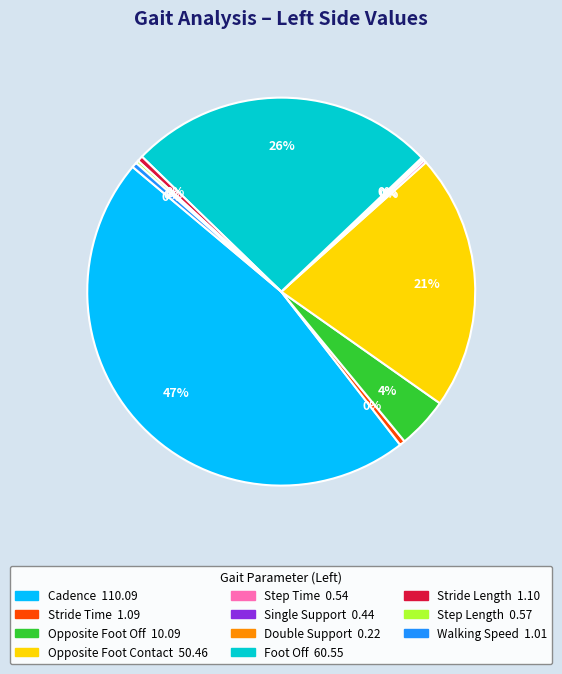

What is the largest slice in the pie chart?

Cadence